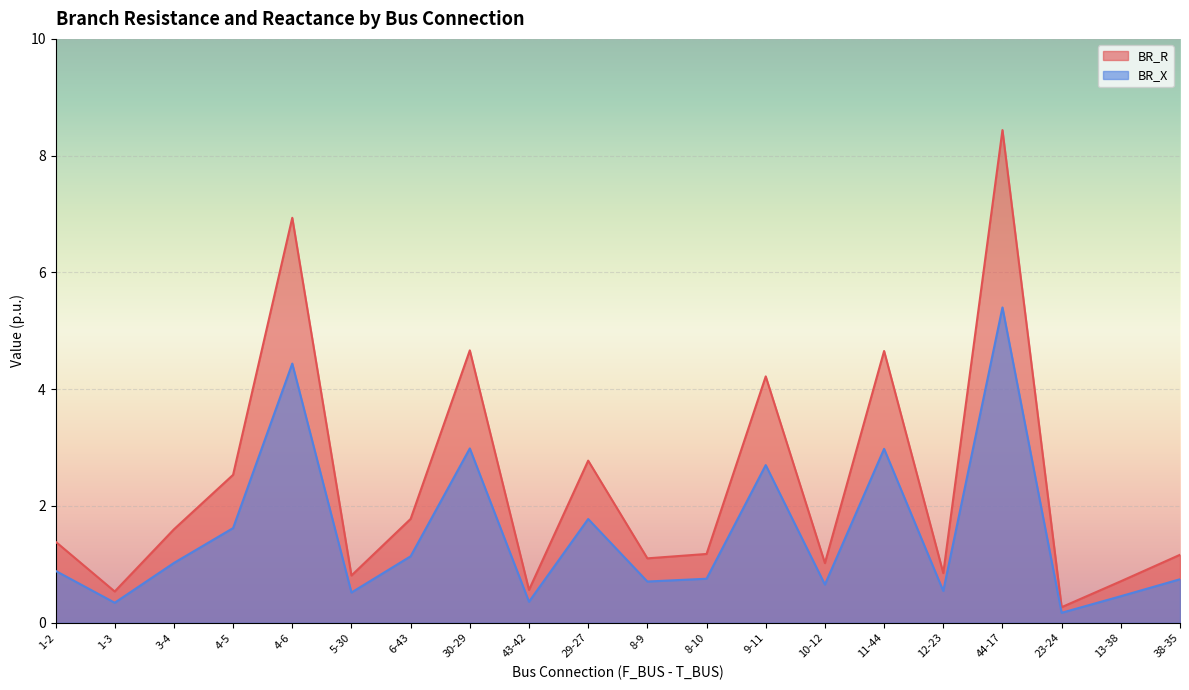

At how many categories does at least one series exceed 6?

2